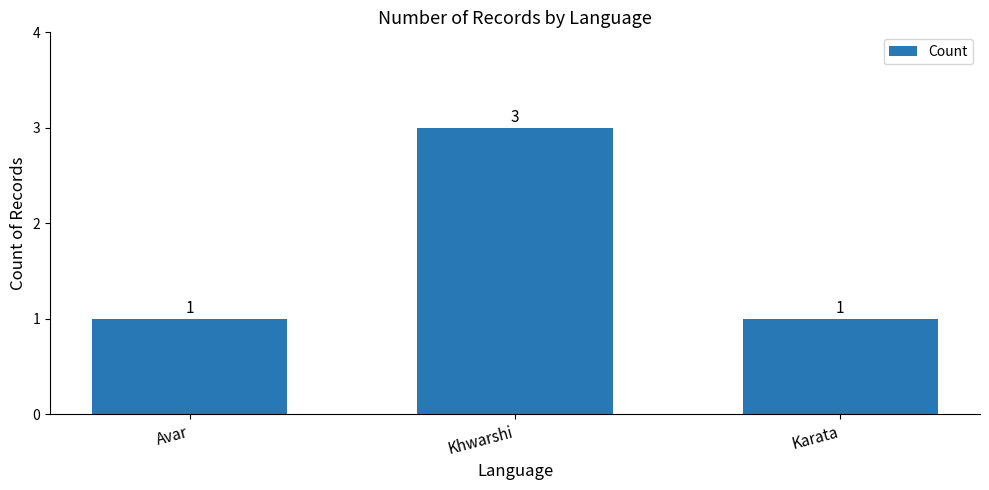

Which category has the highest value across all series?

Khwarshi